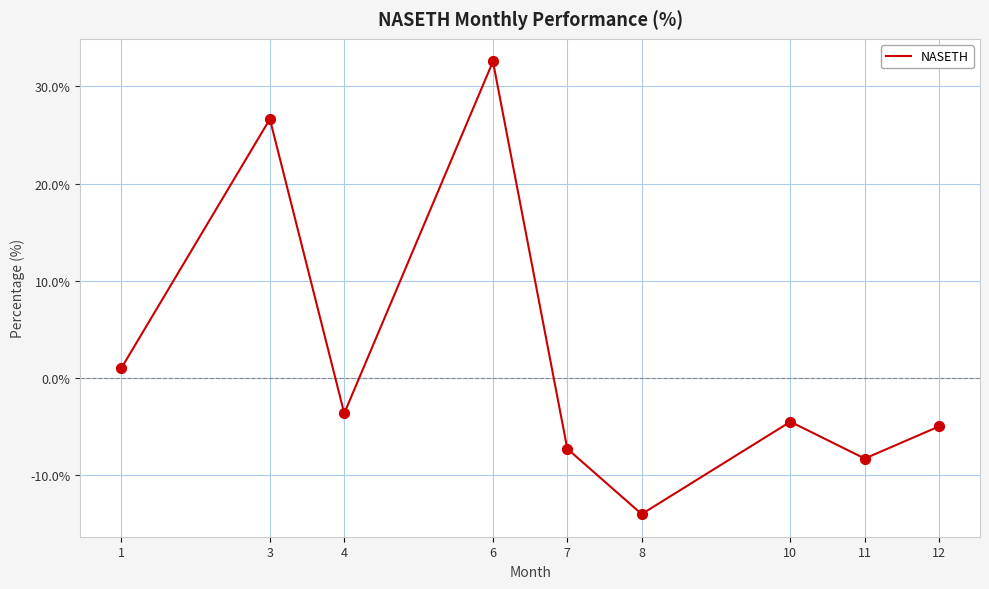

What is the change in value from 8 to 11?

+5.7